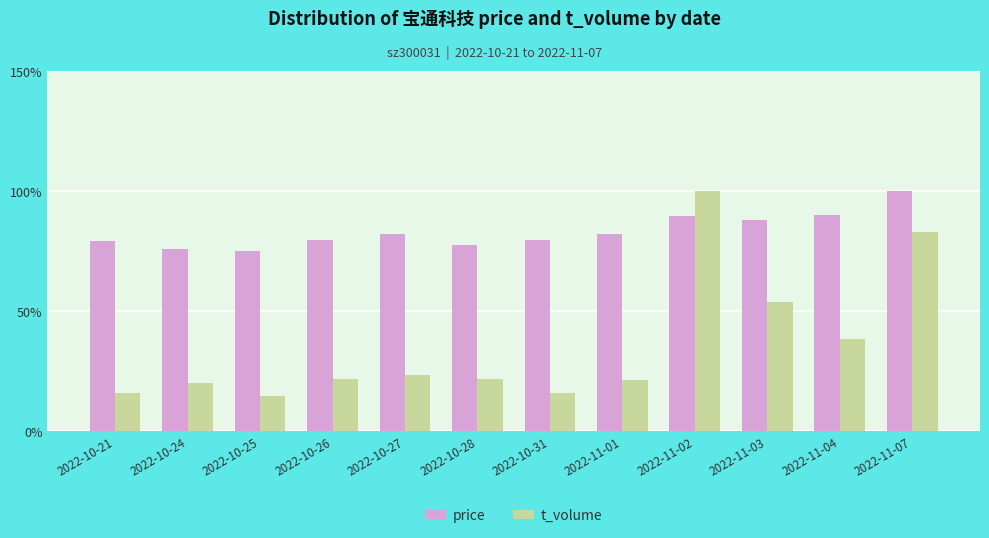

What is the maximum value shown in the chart?

100.0